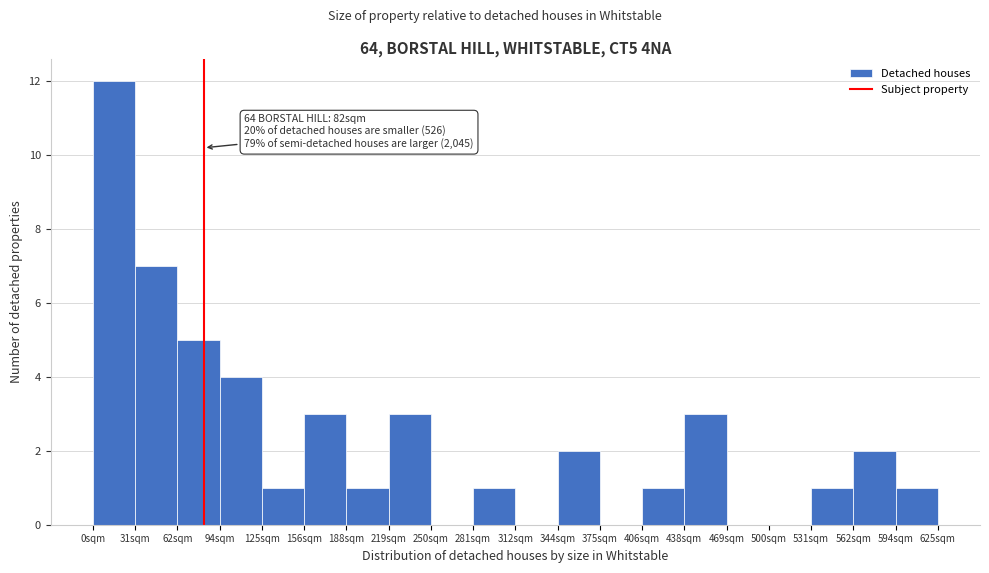

Over which range of the x-axis is the bar tallest?

0 to 30